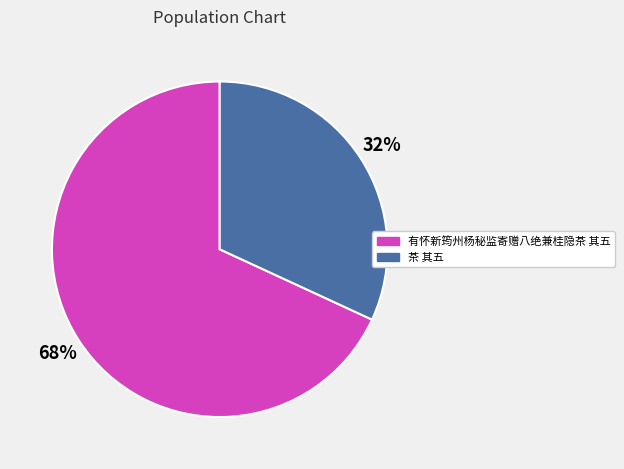

Which has a higher value, 有怀新筠州杨秘监寄赠八绝兼桂隐茶 其五 or 茶 其五?

有怀新筠州杨秘监寄赠八绝兼桂隐茶 其五